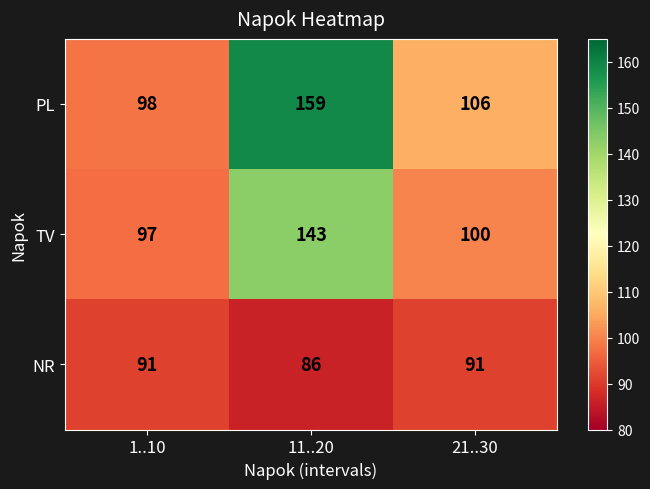

How many data points in PL are less than 106?

1